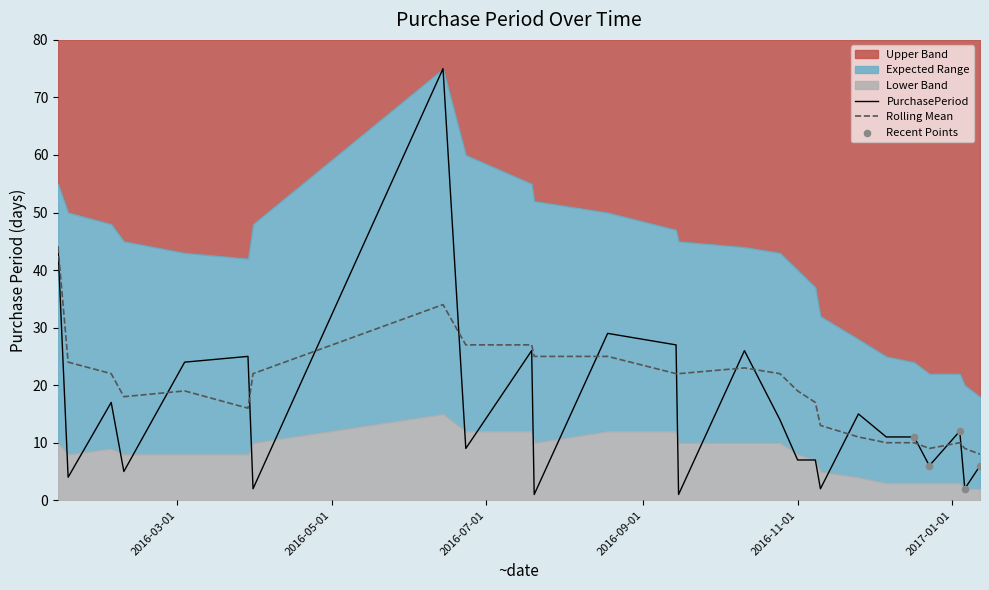

What is the ratio of the value at 2016-11-25 to the value at 2016-06-23?

1.7